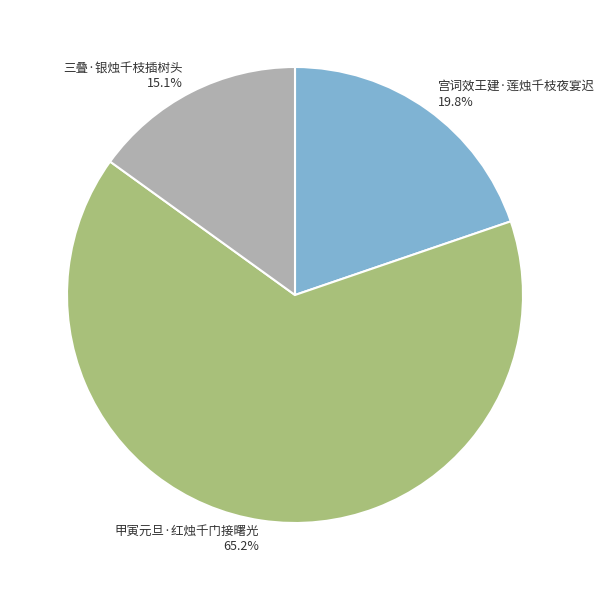

True or false: 甲寅元旦·红烛千门接曙光 accounts for 65% of the total.

True